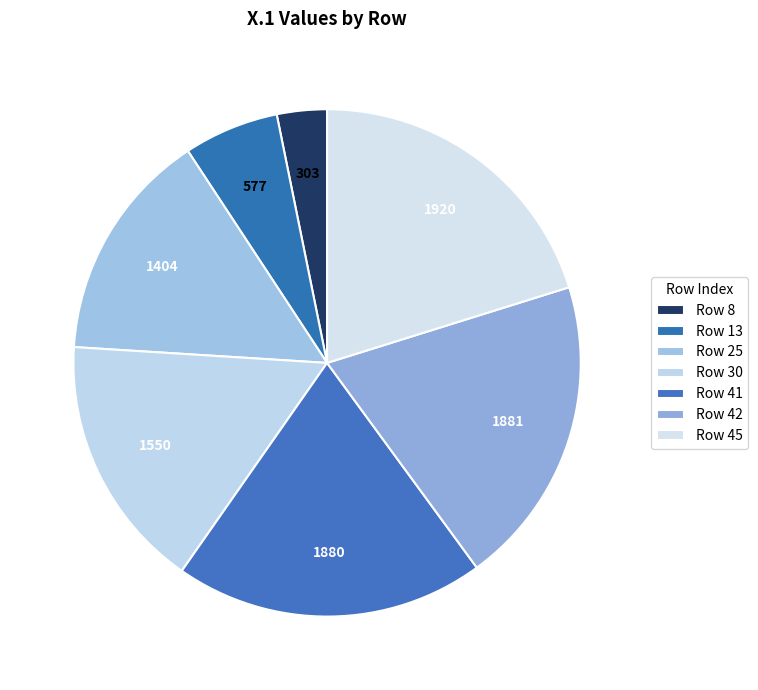

How many slices are in this pie chart?

7